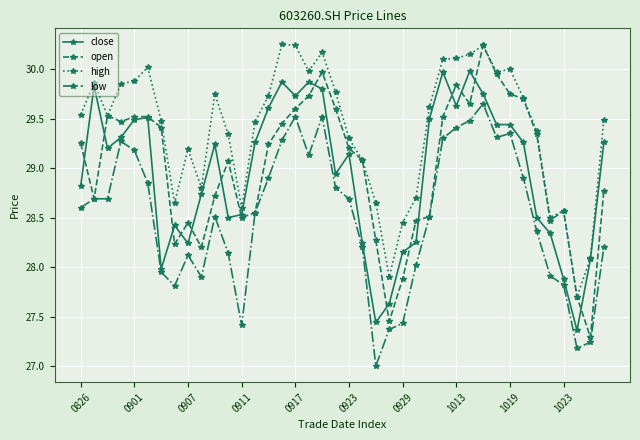

True or false: open has more than 0 points higher than both neighbors.

True